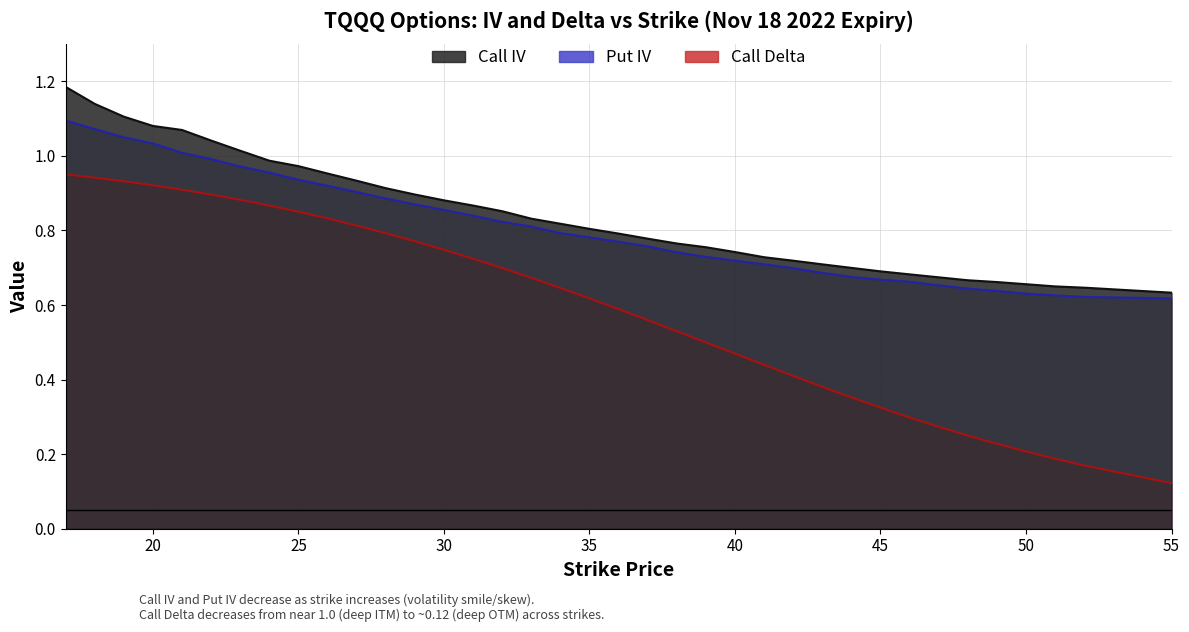

How many lines are shown in the chart?

3